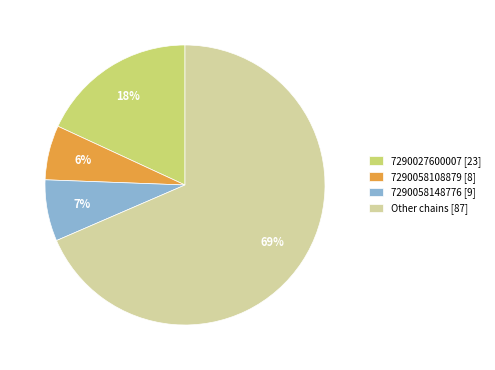

Approximately how many times larger is the value at 7290027600007 [23] compared to 7290058148776 [9]?

2.6